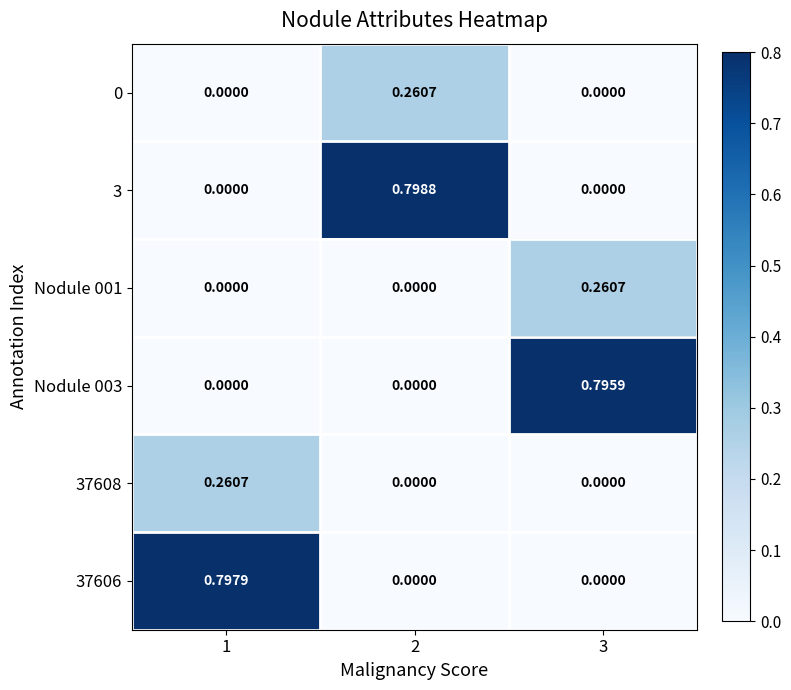

How many positive values does the Nodule 001 series have?

1